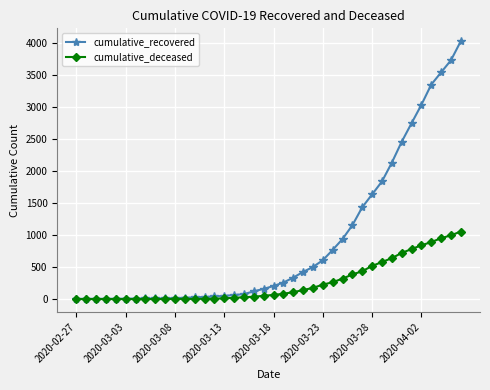

List the series in order of their peak value, highest first.

cumulative_recovered, cumulative_deceased